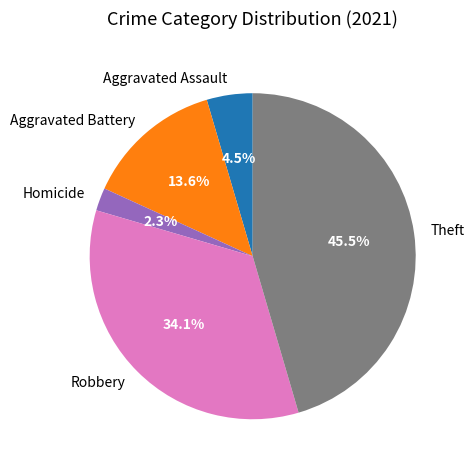

Approximately how many times larger is the value at Aggravated Battery compared to Theft?

0.3